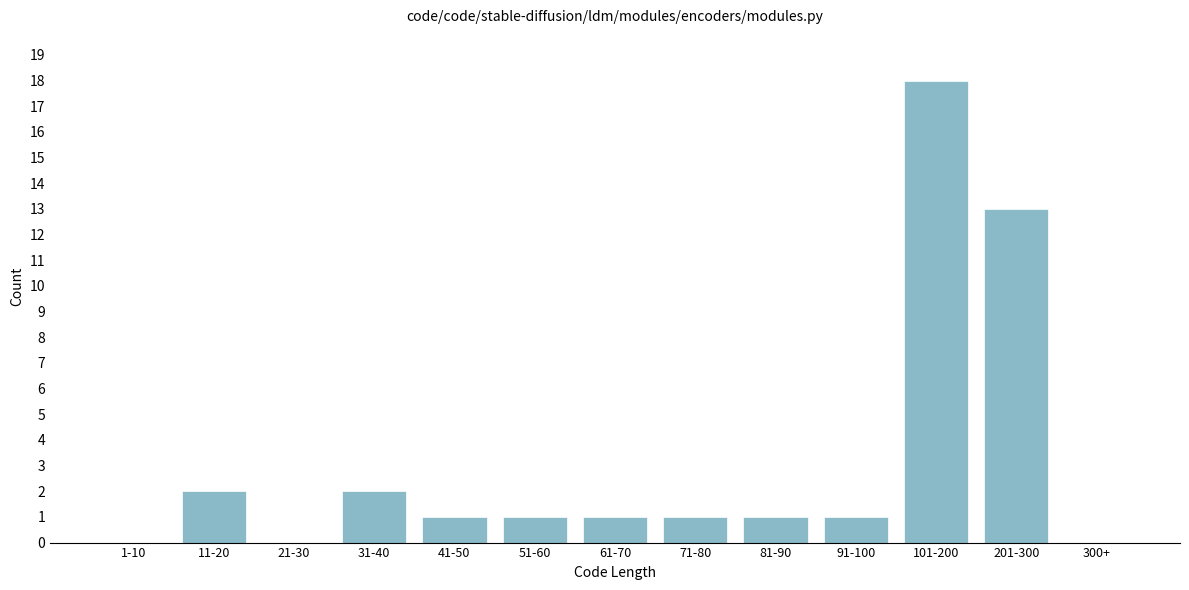

Reading left to right, extract all data points from this chart.

1-10=0	11-20=2	21-30=0	31-40=2	41-50=1	51-60=1	61-70=1	71-80=1	81-90=1	91-100=1	101-200=18	201-300=13	300+=0